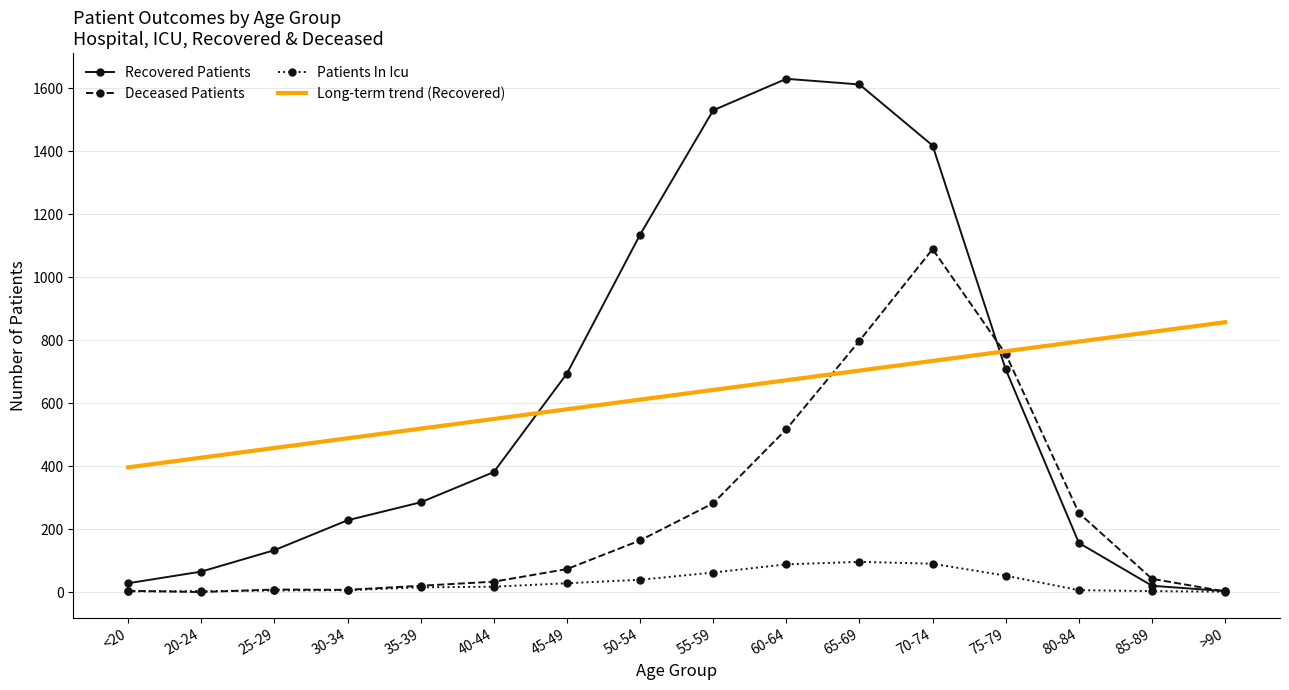

List the series in order of their peak value, highest first.

Recovered Patients, Deceased Patients, Long-term trend (Recovered), Patients In Icu